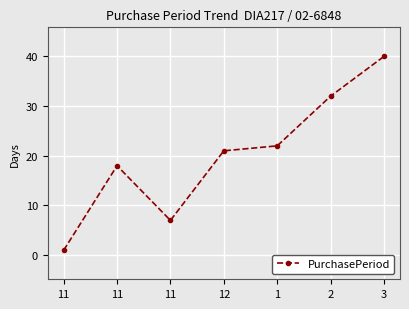

What is the difference between the values at 12 and 11?

20